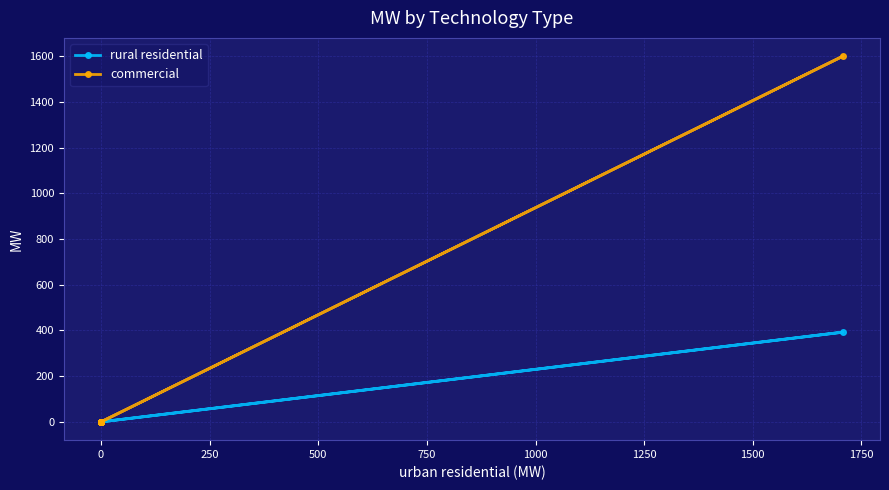

What is the difference between the maximum and second lowest values in the commercial series?

1600.0